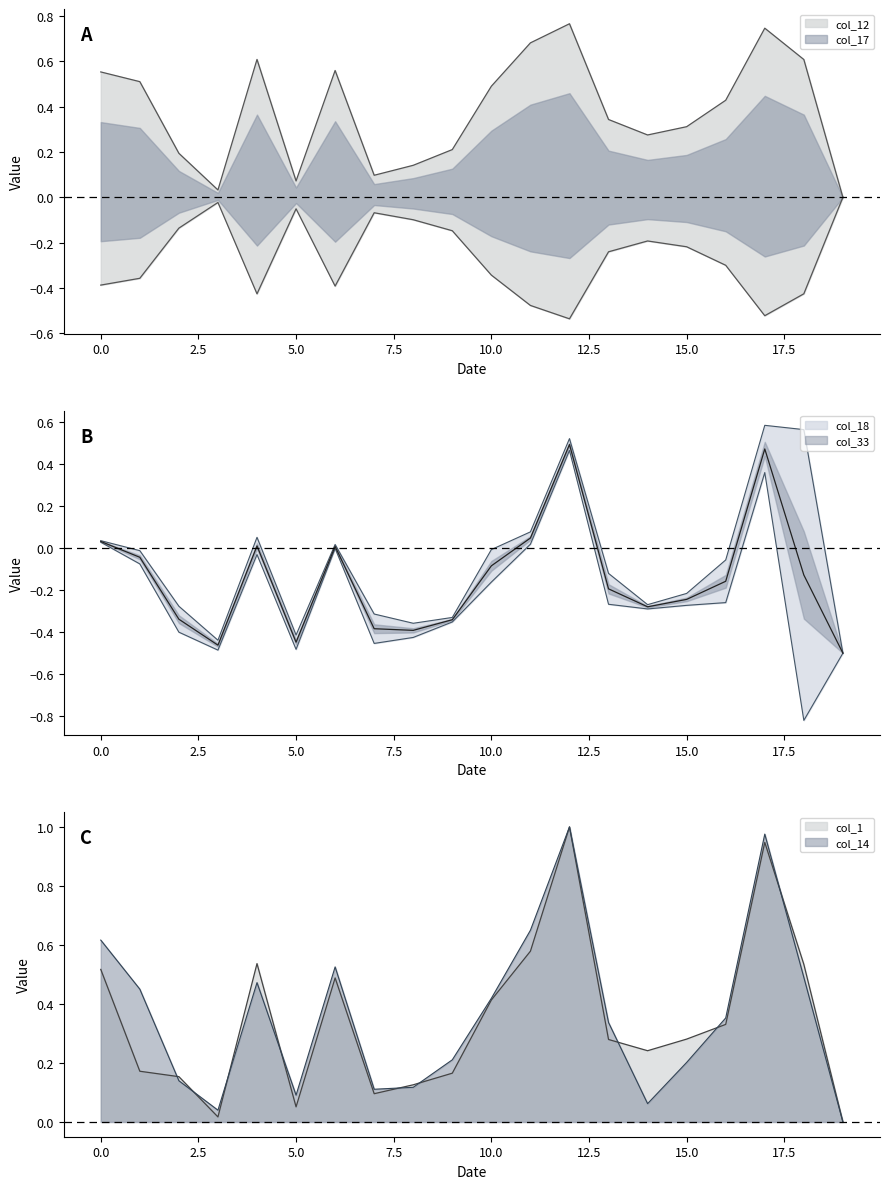

The col_14 series shows 0.0 at 15.0. True or false?

False